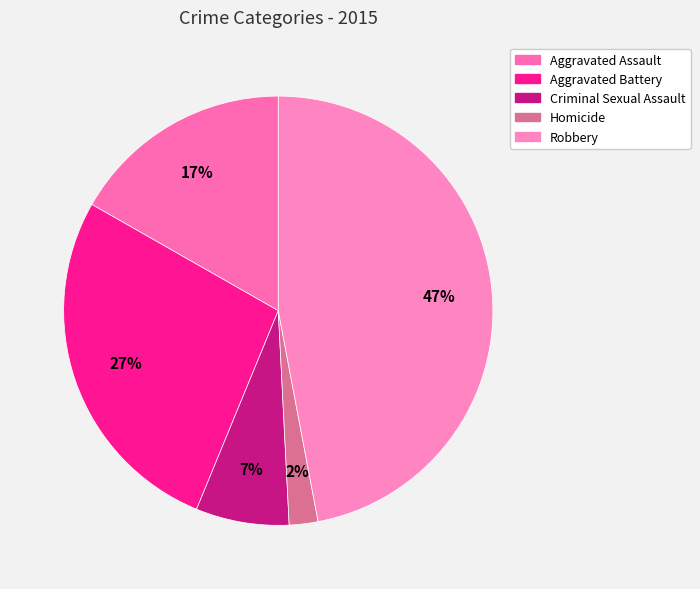

True or false: Robbery accounts for 47% of the total.

True